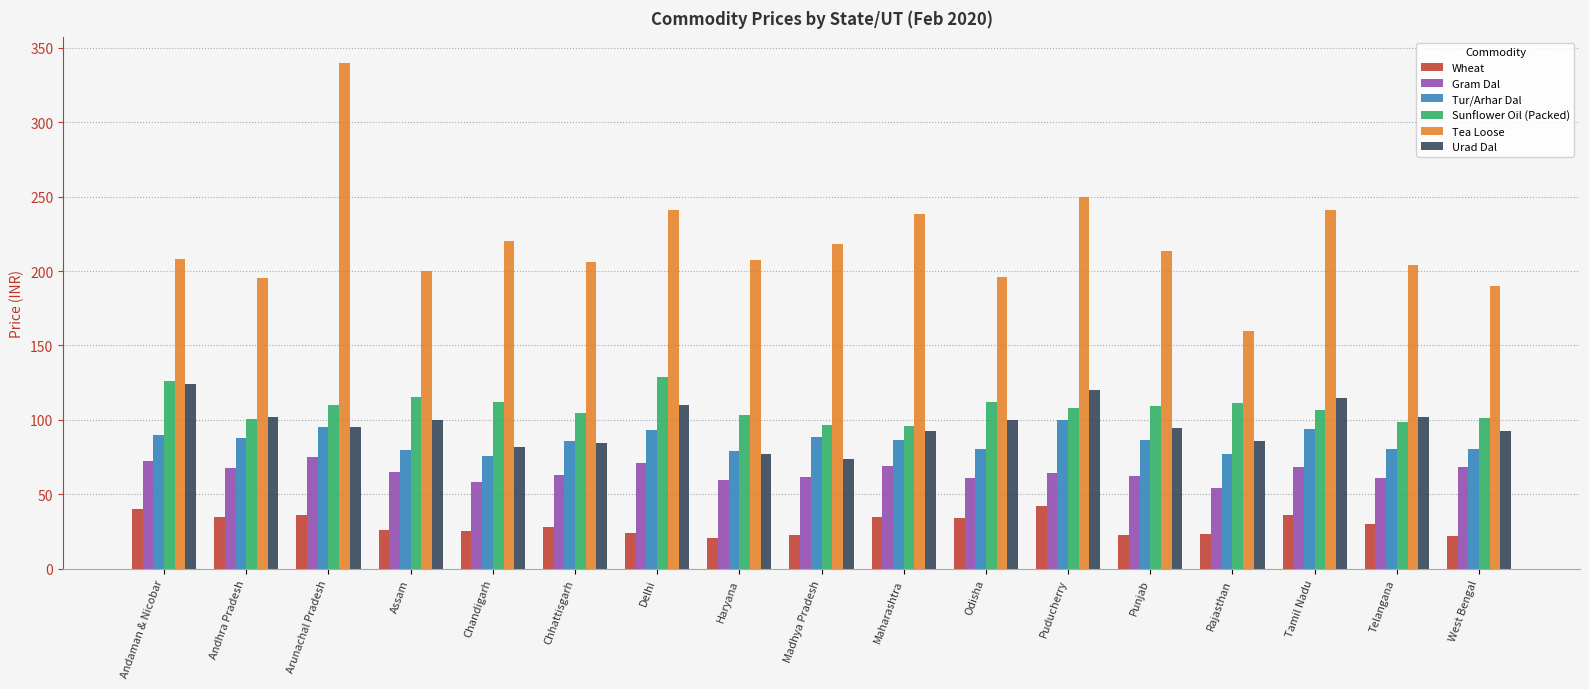

What is the minimum value for Tur/Arhar Dal?

76.0